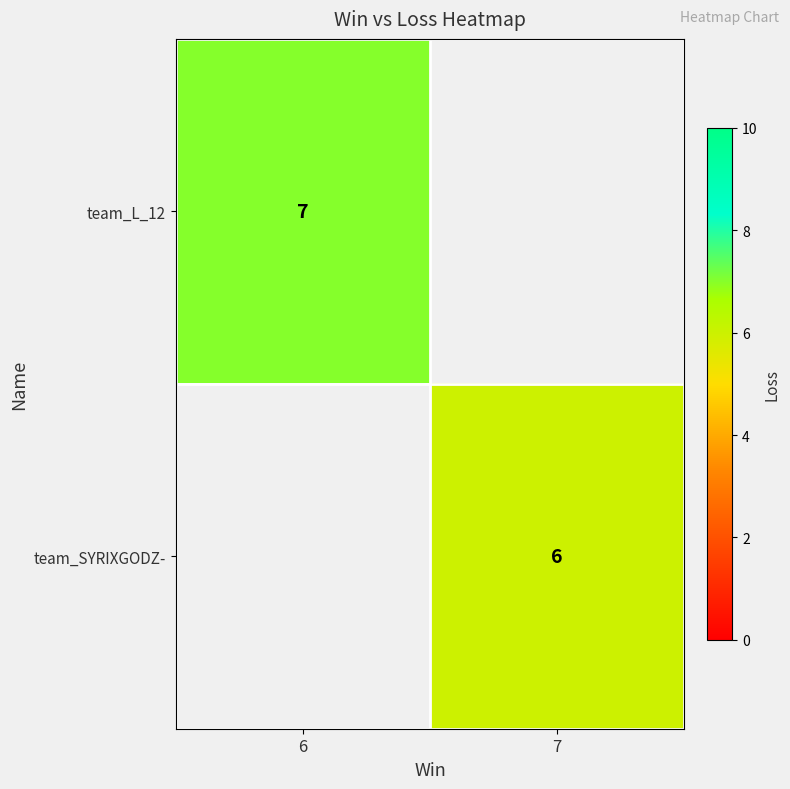

Between 6 and 7, which is larger?

7